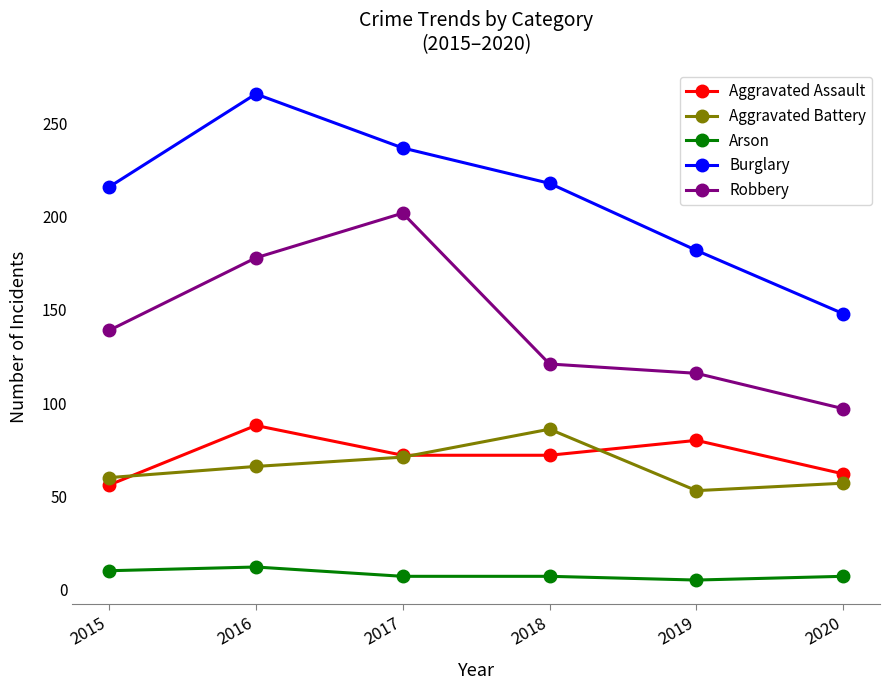

What value does the Aggravated Battery series have at 2018, to the nearest 5?

85